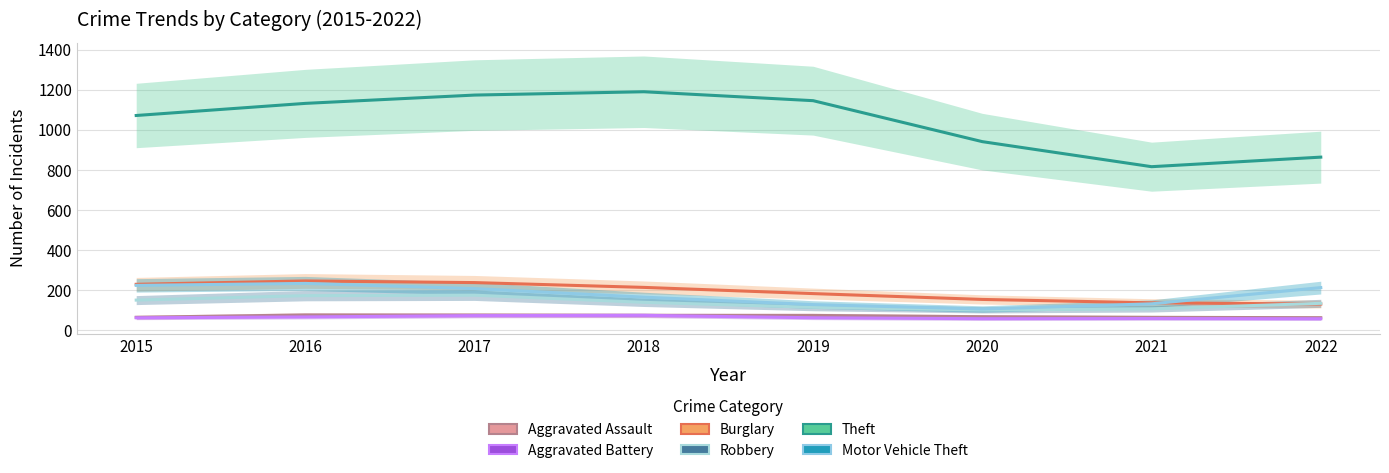

What are all the series names shown in the legend?

Aggravated Assault, Aggravated Battery, Burglary, Robbery, Theft, Motor Vehicle Theft